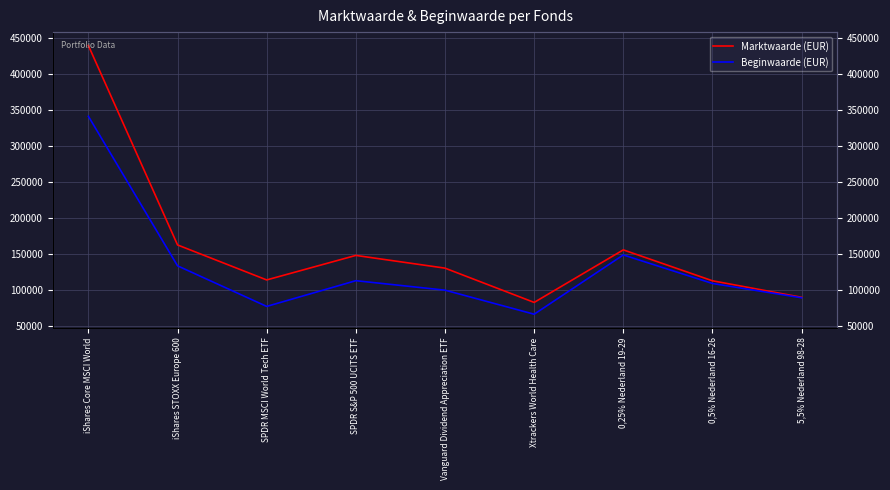

Which series changed the most between SPDR MSCI World Tech ETF and Xtrackers World Health Care?

Marktwaarde (EUR)